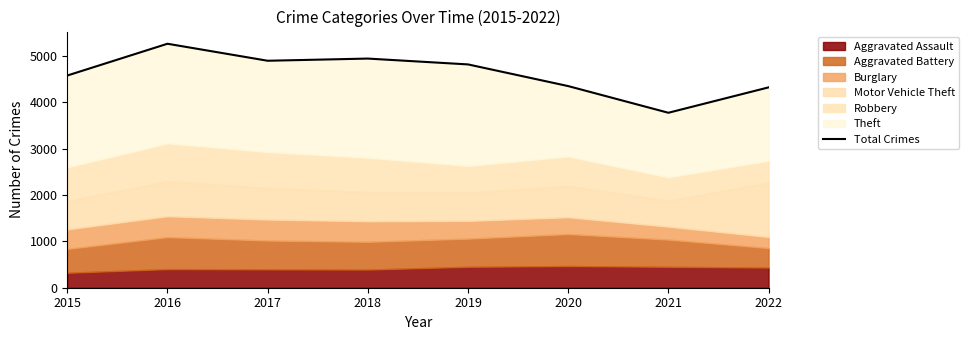

What is the maximum value shown in the chart?

5267